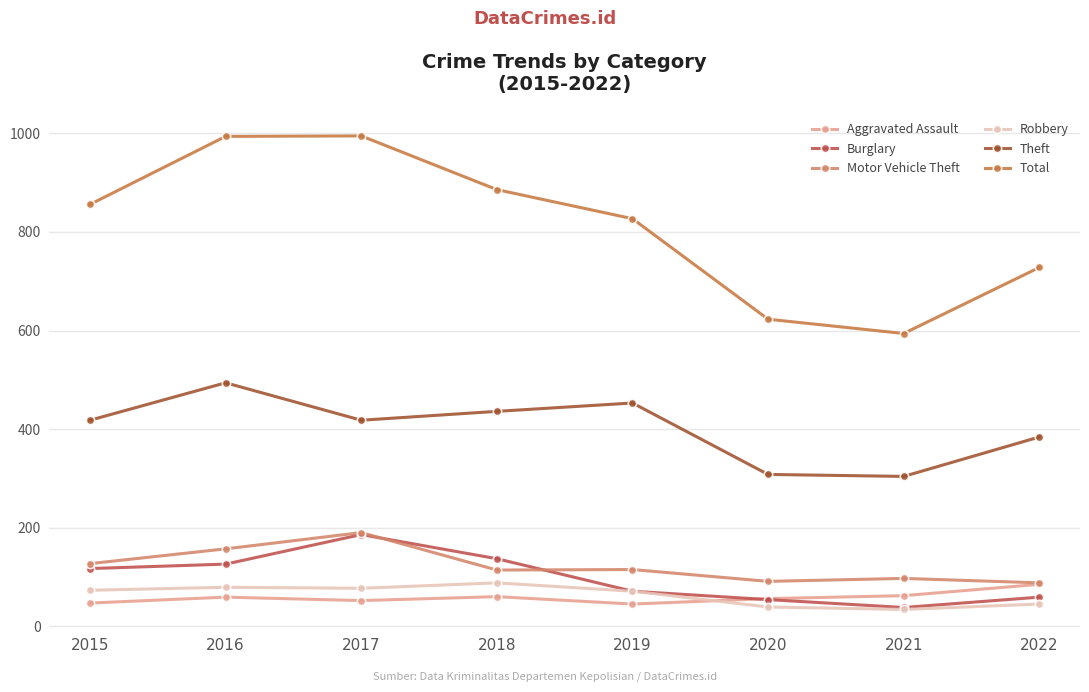

Between 2017 and 2020, which series saw the biggest shift?

Total